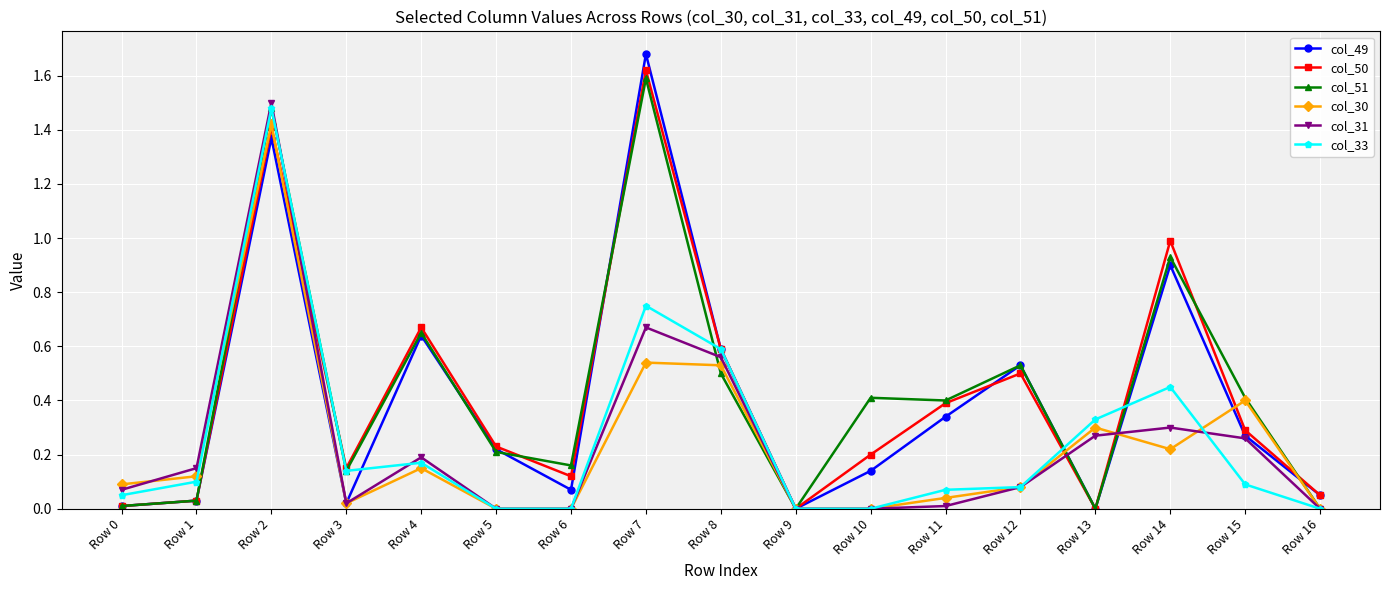

What is the total value across all series at Row 12?

1.8